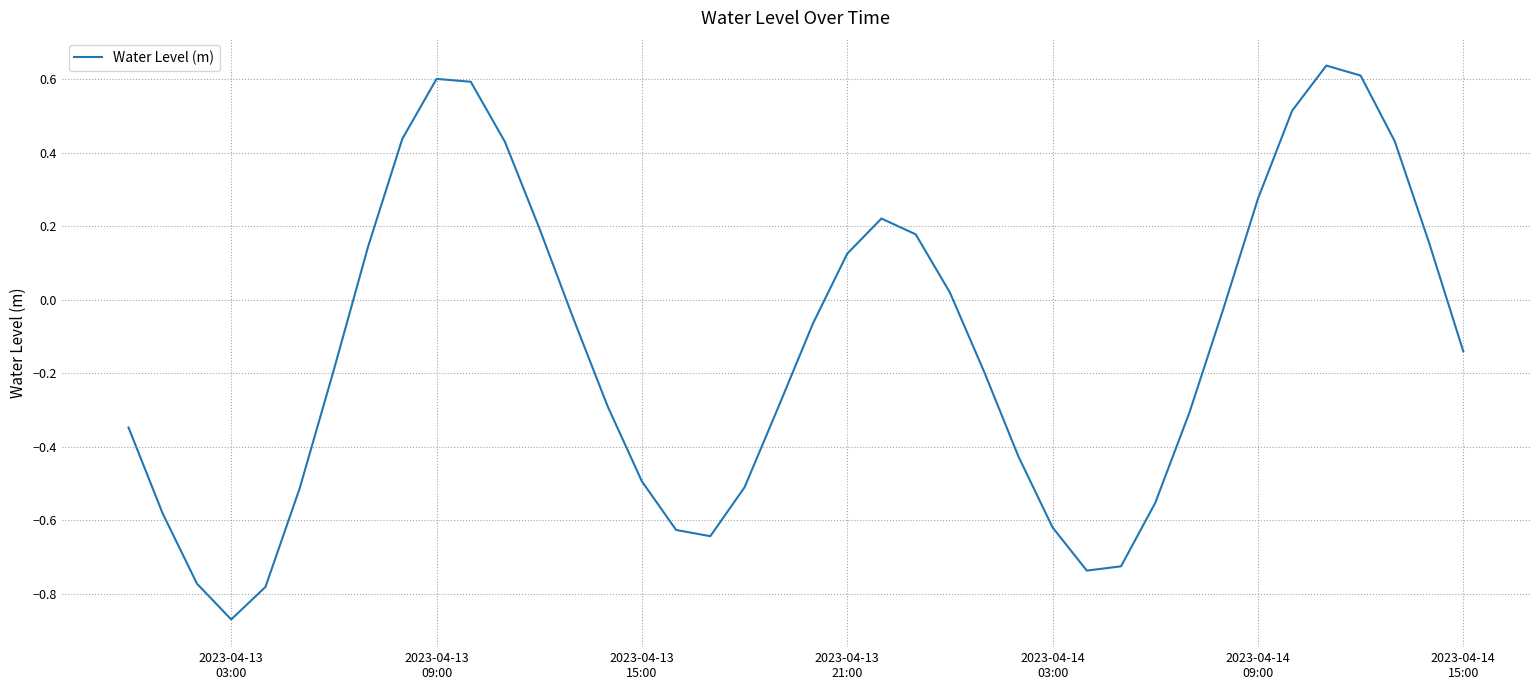

Reading left to right, extract all data points from this chart.

-0.3	-0.6	-0.8	-0.9	-0.8	-0.5	-0.2	0.1	0.4	0.6	0.6	0.4	0.2	-0.1	-0.3	-0.5	-0.6	-0.6	-0.5	-0.3	-0.1	0.1	0.2	0.2	0.0	-0.2	-0.4	-0.6	-0.7	-0.7	-0.6	-0.3	-0.0	0.3	0.5	0.6	0.6	0.4	0.2	-0.1